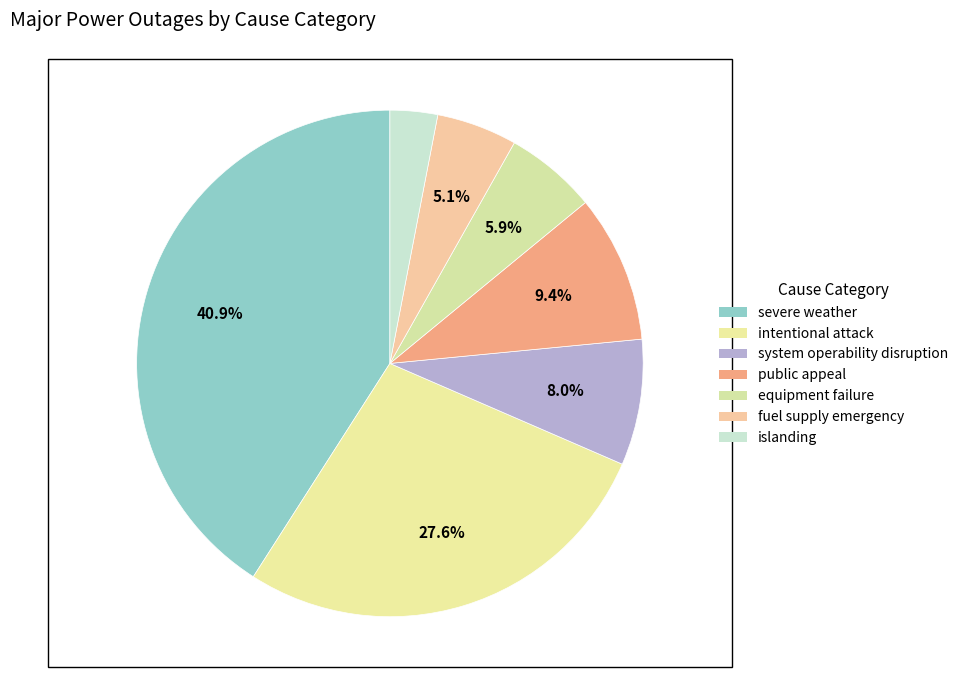

Which category has the biggest portion of the pie?

severe weather